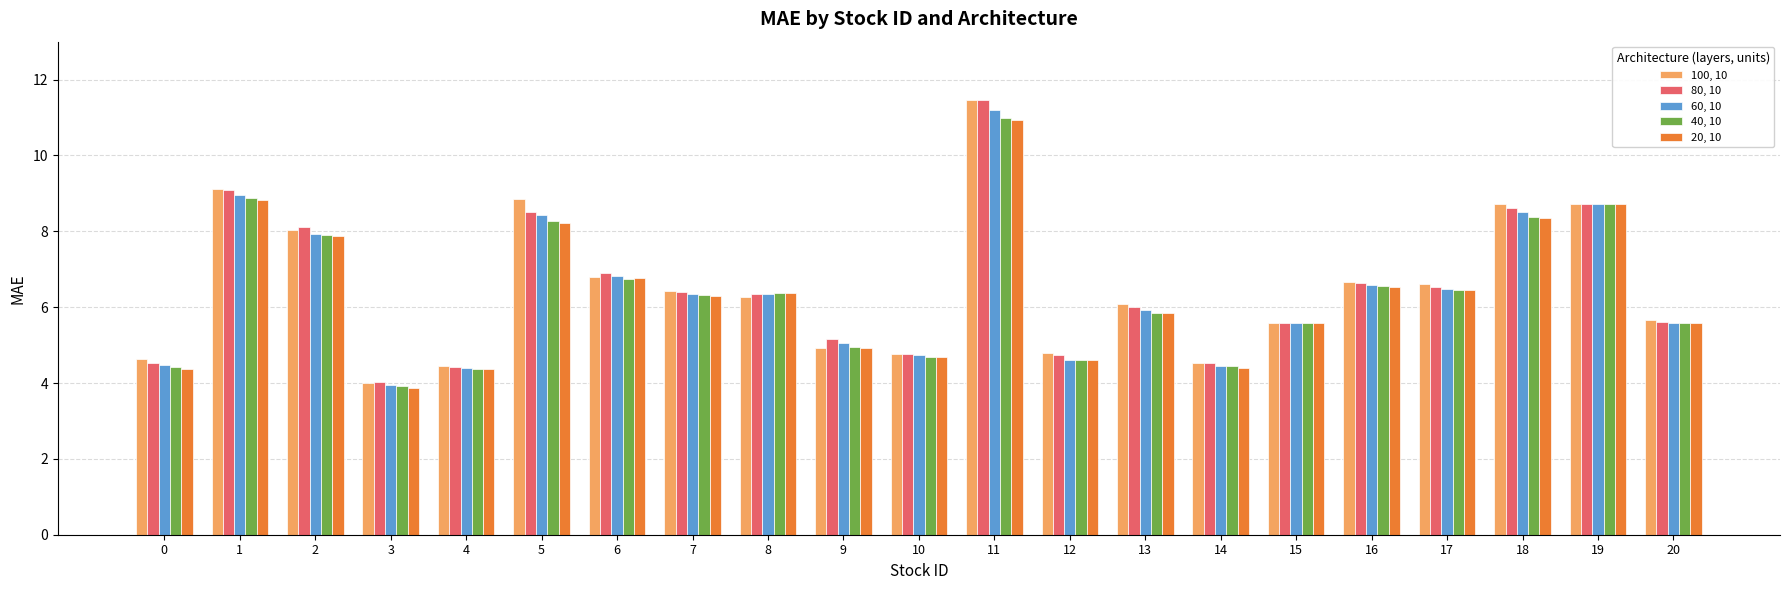

How many data points in 20, 10 are less than 6?

10